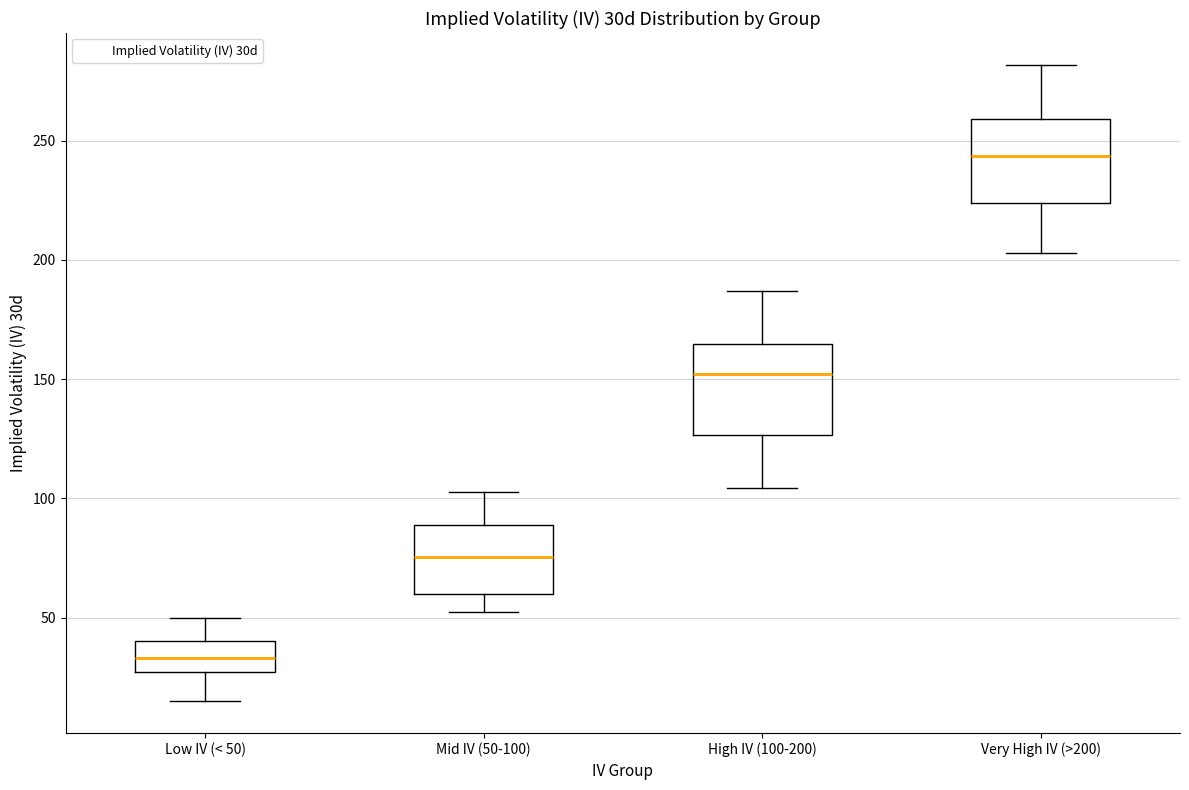

Reading left to right, transcribe this box plot: for each box, give where its median line is, the range the box spans, and where its two whiskers end, as read against the y-axis. The values are not printed on the chart, so give them approximately, as read against the axis.

Low IV (< 50): median 35, box 25 to 40, whiskers 15 to 50
Mid IV (50-100): median 75, box 60 to 90, whiskers 50 to 105
High IV (100-200): median 150, box 125 to 165, whiskers 105 to 185
Very High IV (>200): median 245, box 225 to 260, whiskers 205 to 280